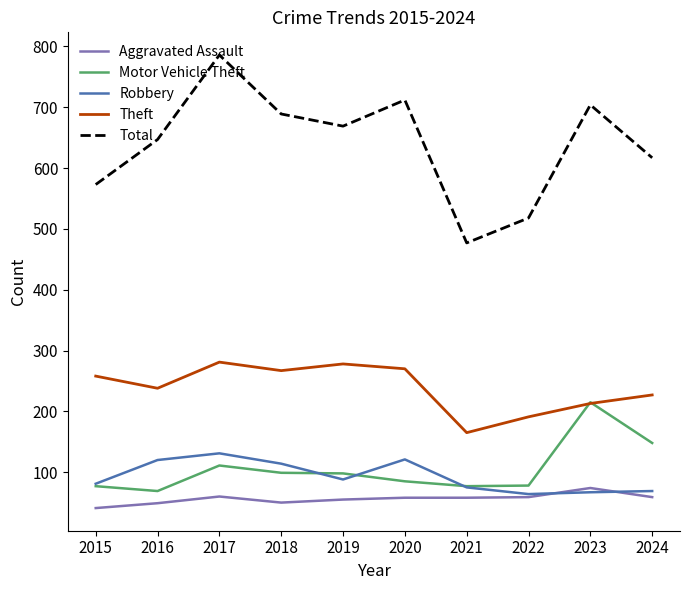

How many intersections are there between Theft and Motor Vehicle Theft?

2